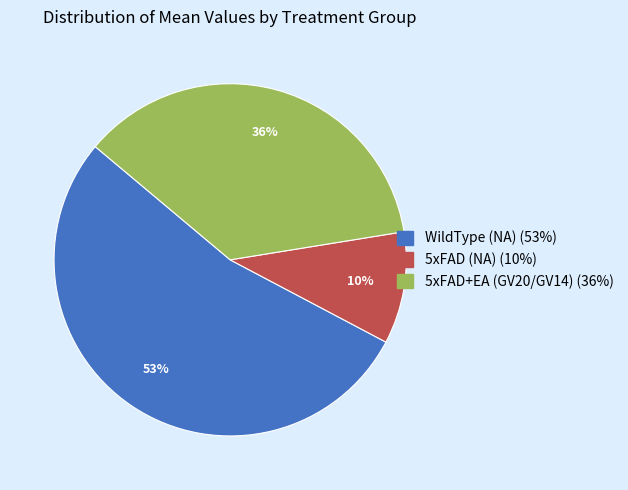

To the nearest percent, what is the difference between the largest and smallest slice percentages?

43%